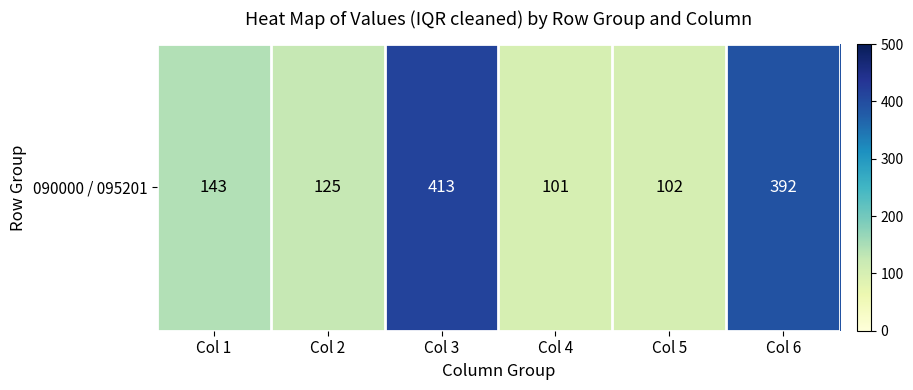

Reading right to left, list all the values displayed in this chart.

Col 6=392	Col 5=102	Col 4=101	Col 3=413	Col 2=125	Col 1=143